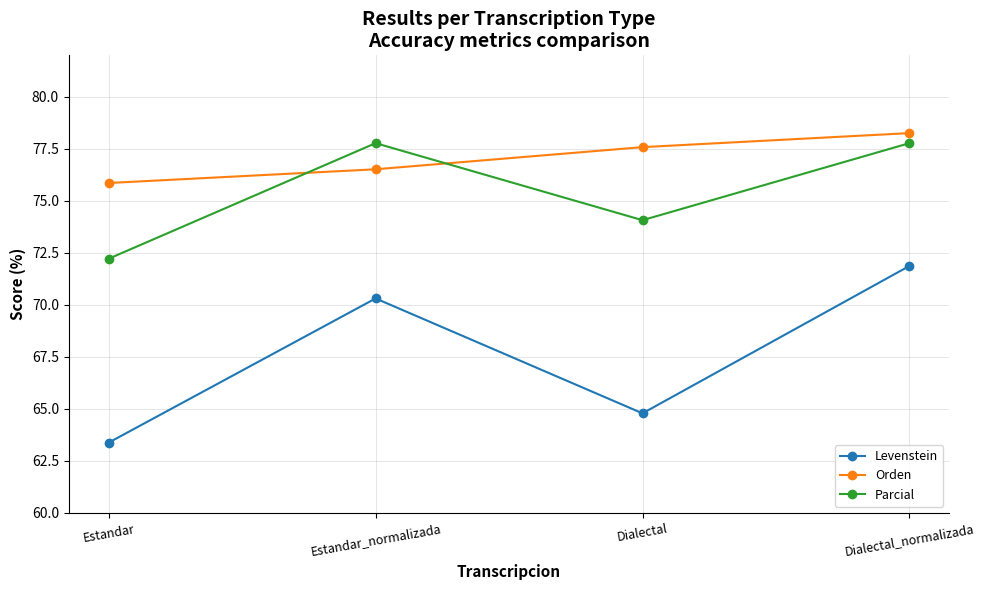

True or false: Orden and Parcial cross at least once.

True